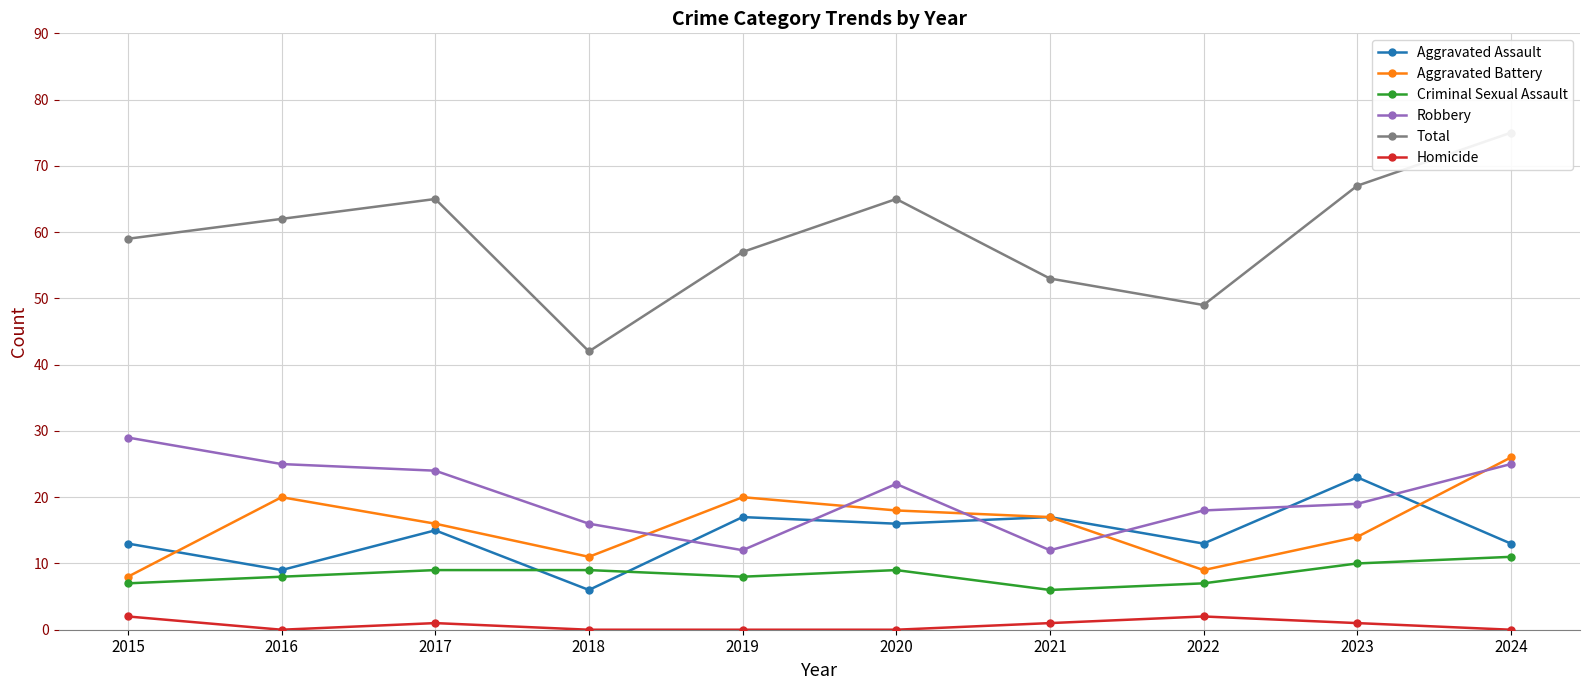

At how many categories does at least one series exceed 73?

1